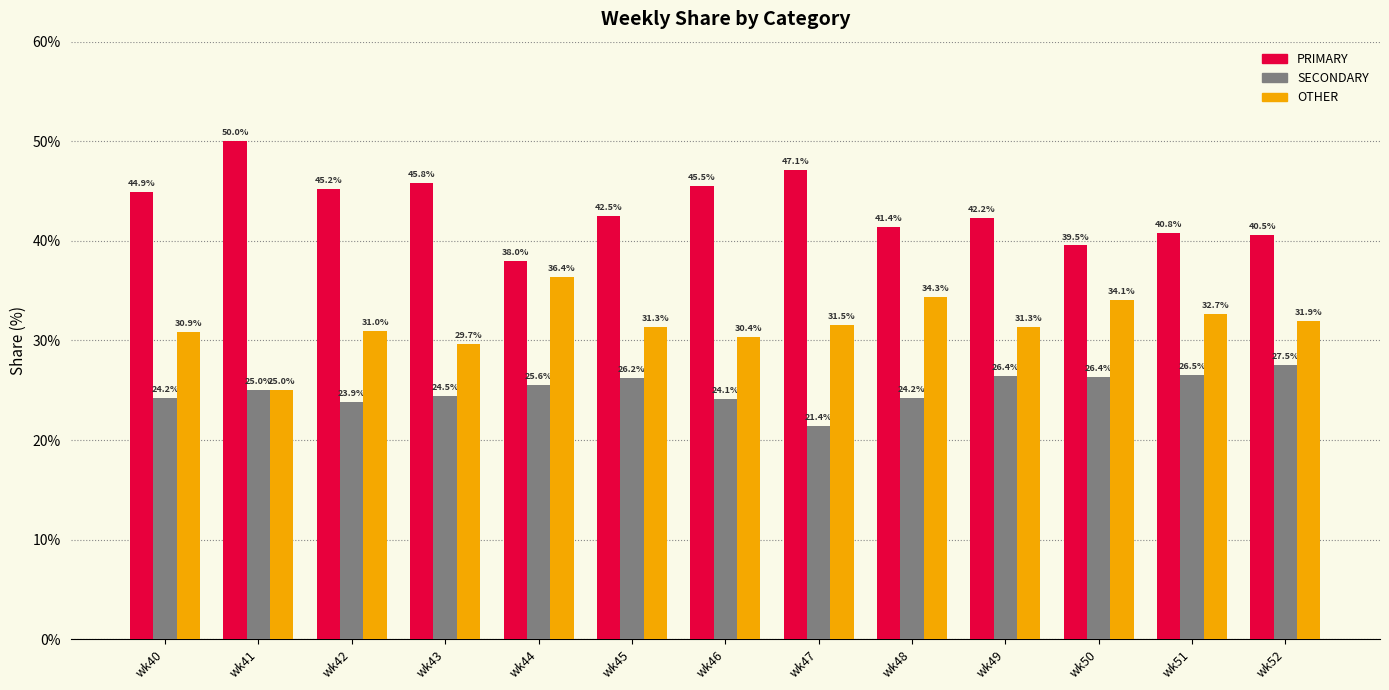

What is the total value across all series at wk40?

100.0